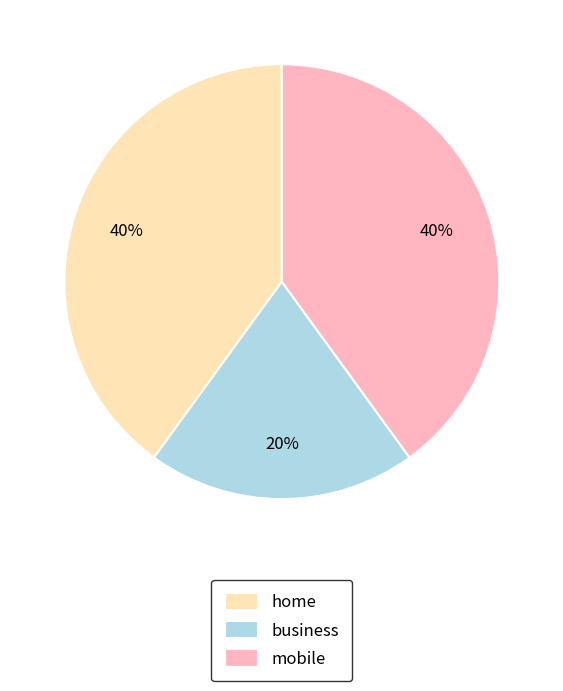

To the nearest percent, what percentage of the pie is home?

40%